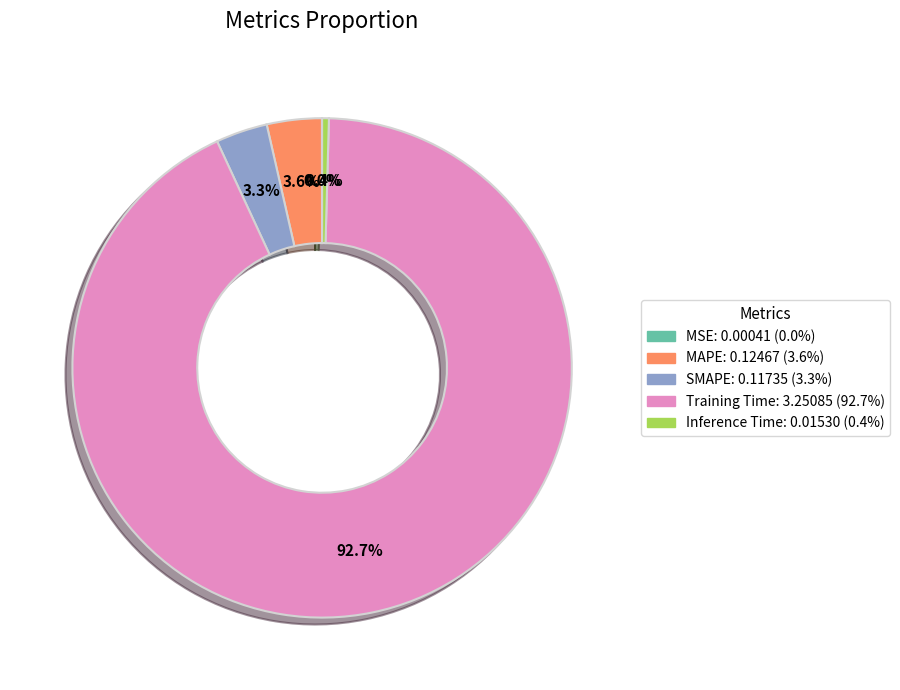

To the nearest percent, what is the difference between the largest and smallest slice percentages?

93%